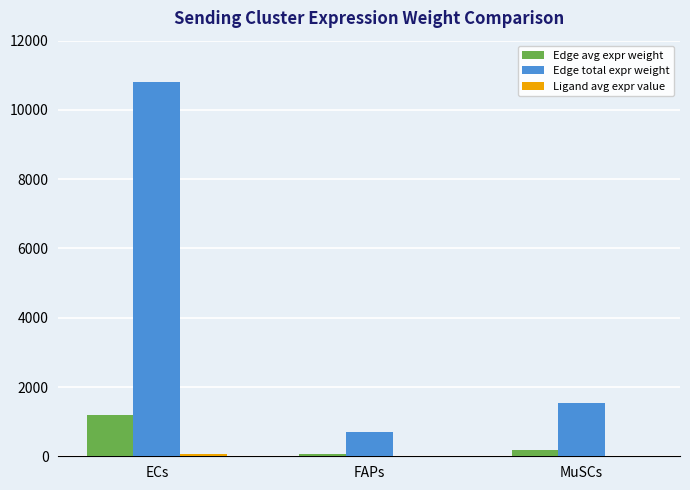

The value of Edge total expr weight at ECs is 10805.7. True or false?

True